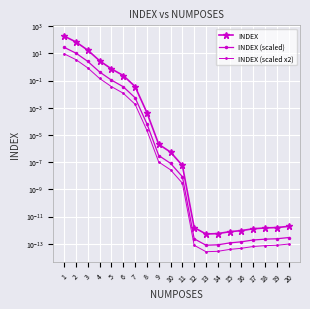

What is the difference between the INDEX values at 6 and 15?

0.2